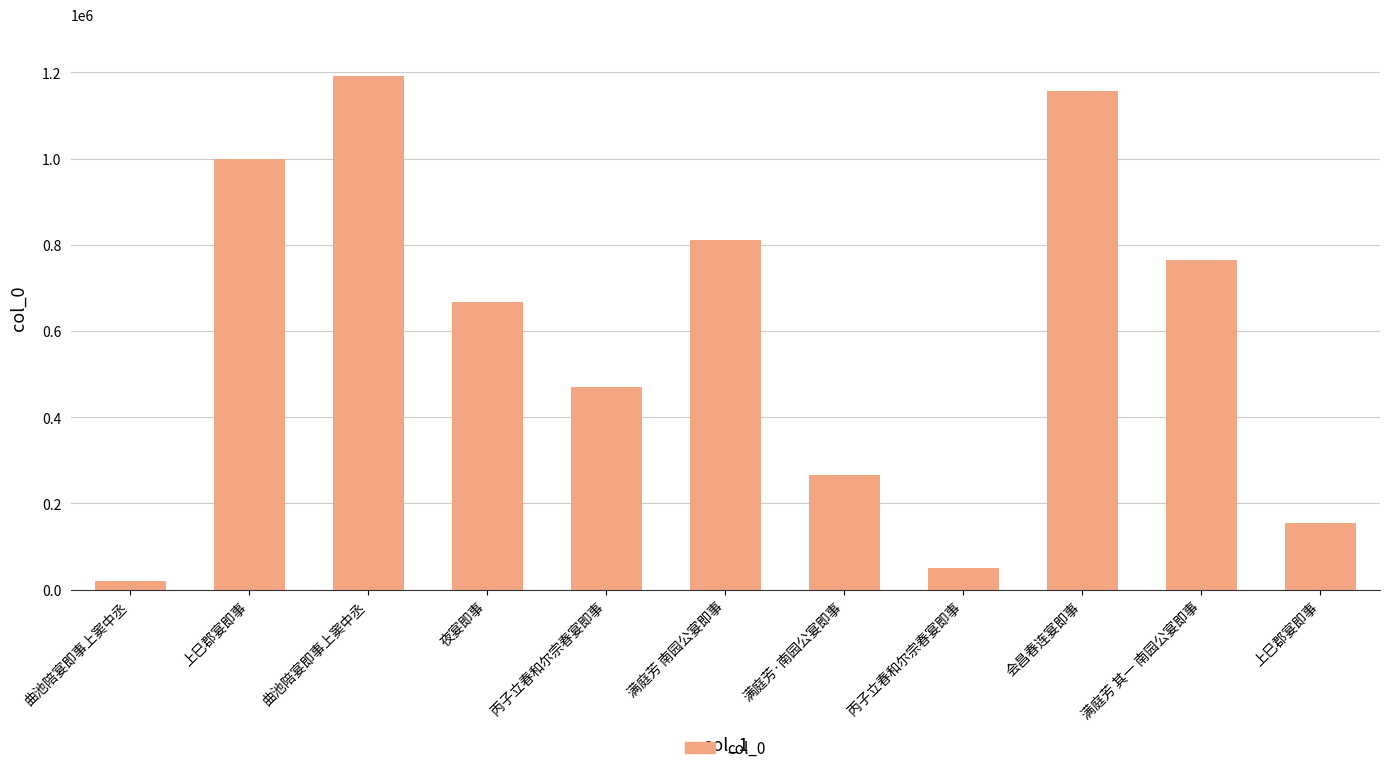

Count the number of data series in this chart.

1